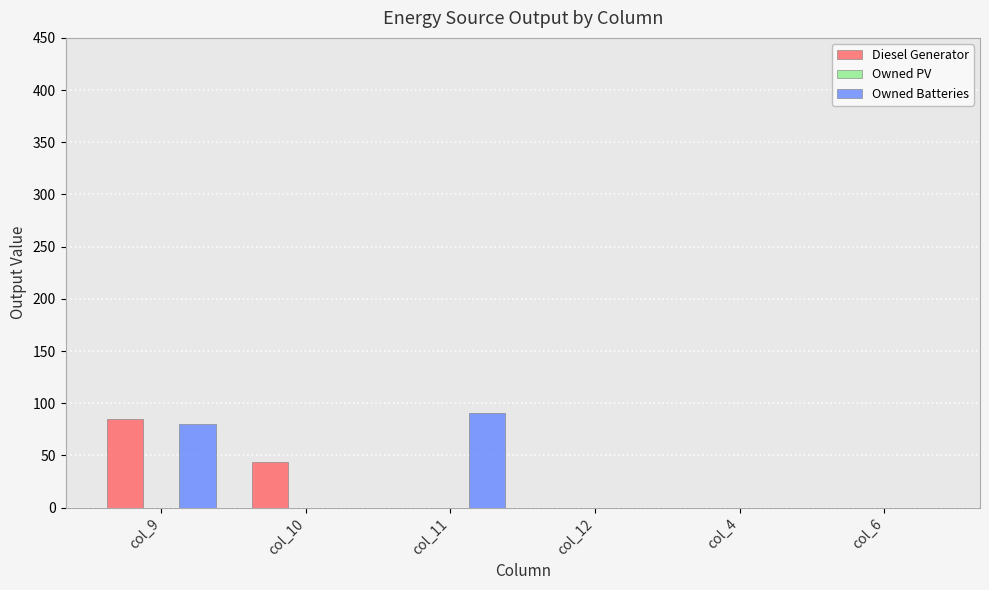

The value of Owned Batteries at col_12 is 40.5. True or false?

False